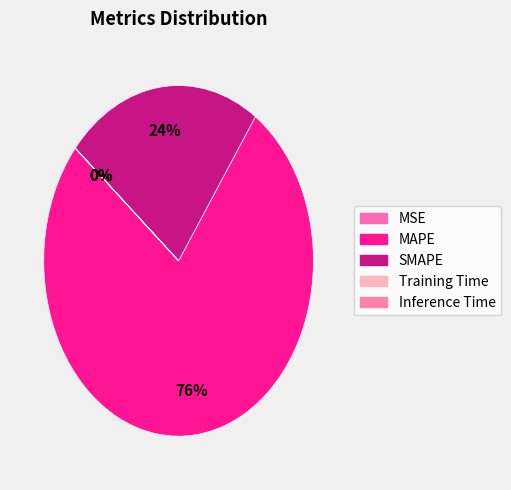

What percentage is NOT represented by MAPE?

23.5%